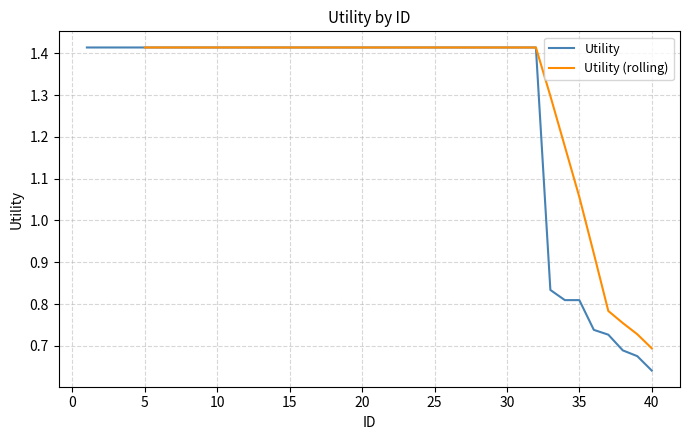

What is the smallest value displayed?

0.6